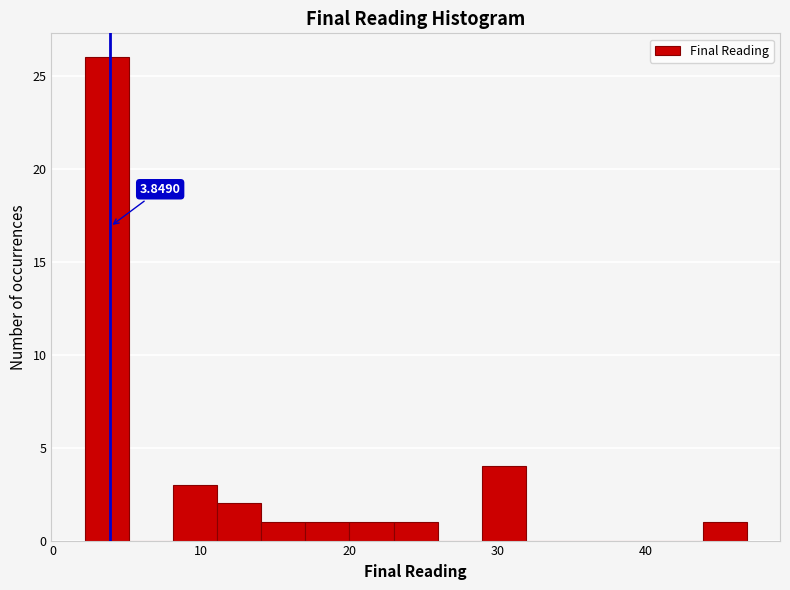

Read against the x-axis, roughly where is the centre of the tallest bar?

4